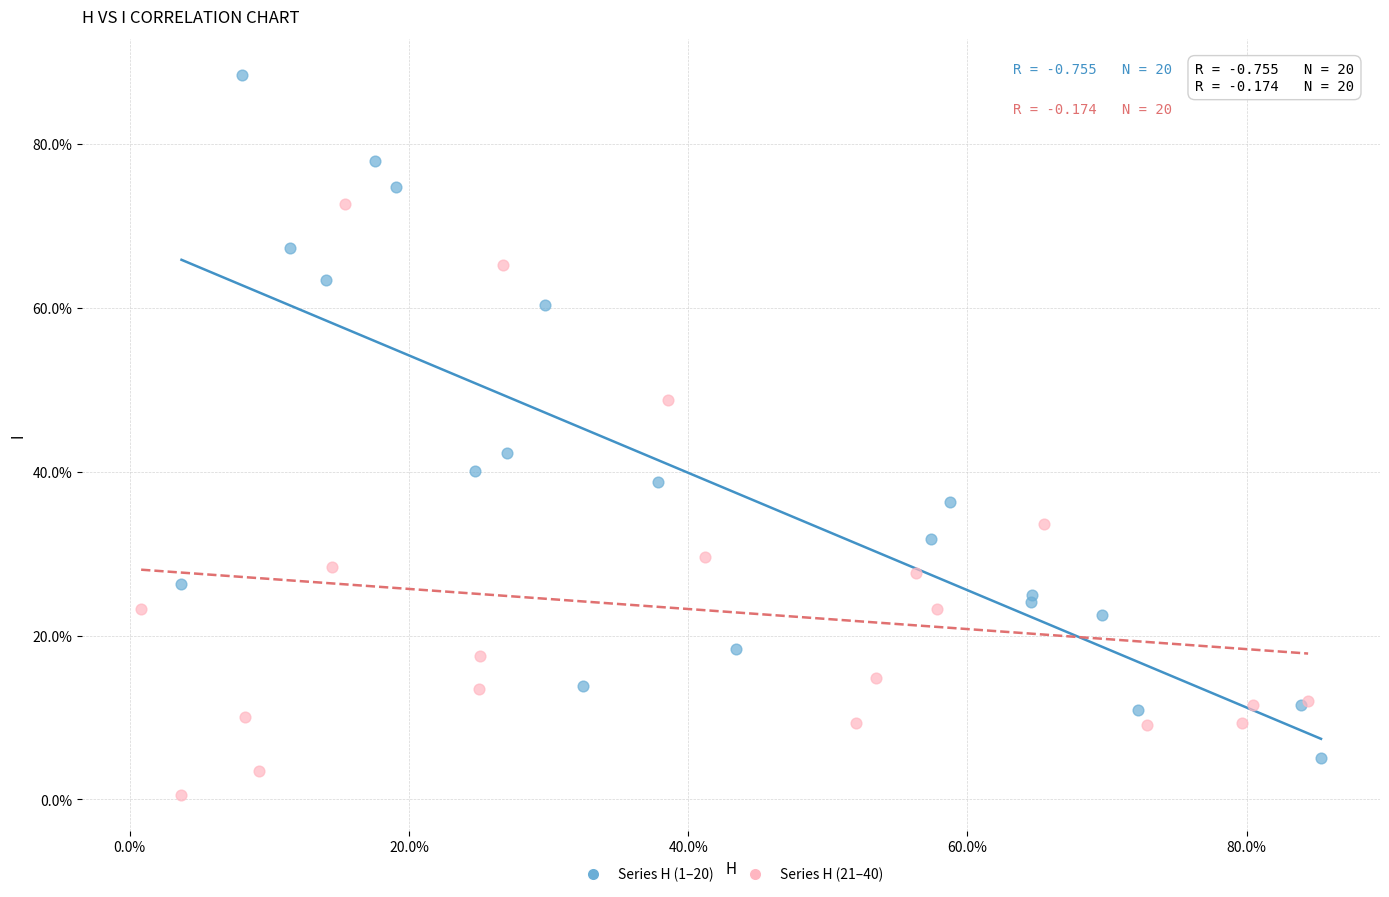

Which series reaches the maximum Y coordinate?

Series H (1–20)